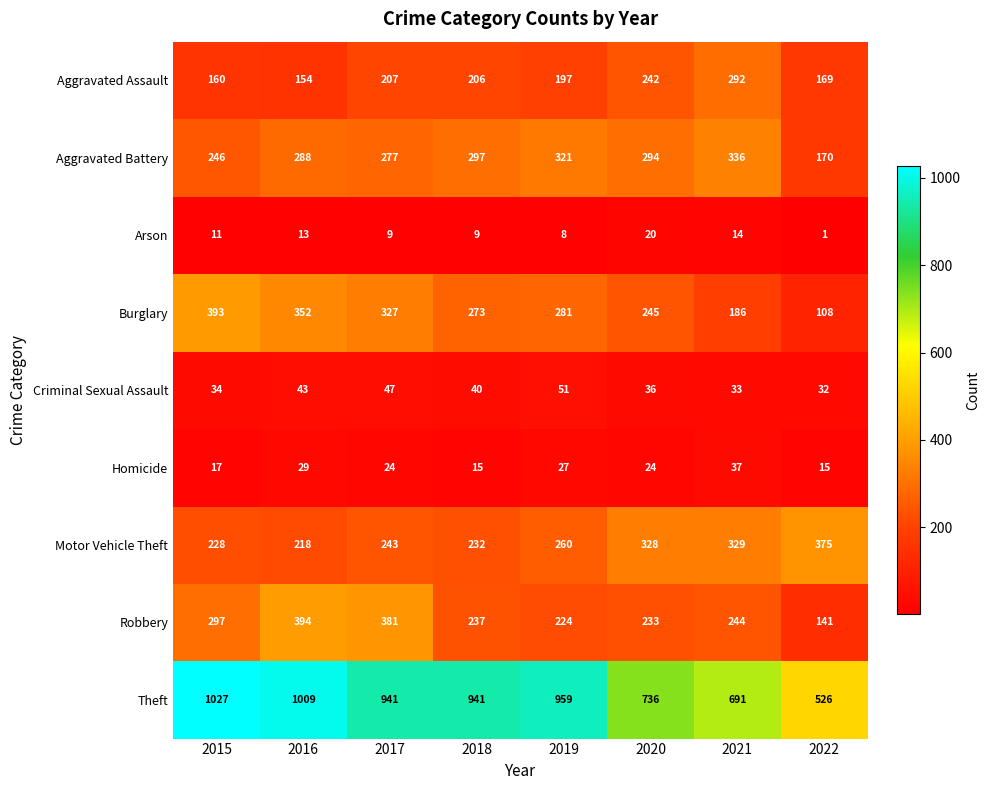

What is the sum of all Criminal Sexual Assault values?

316